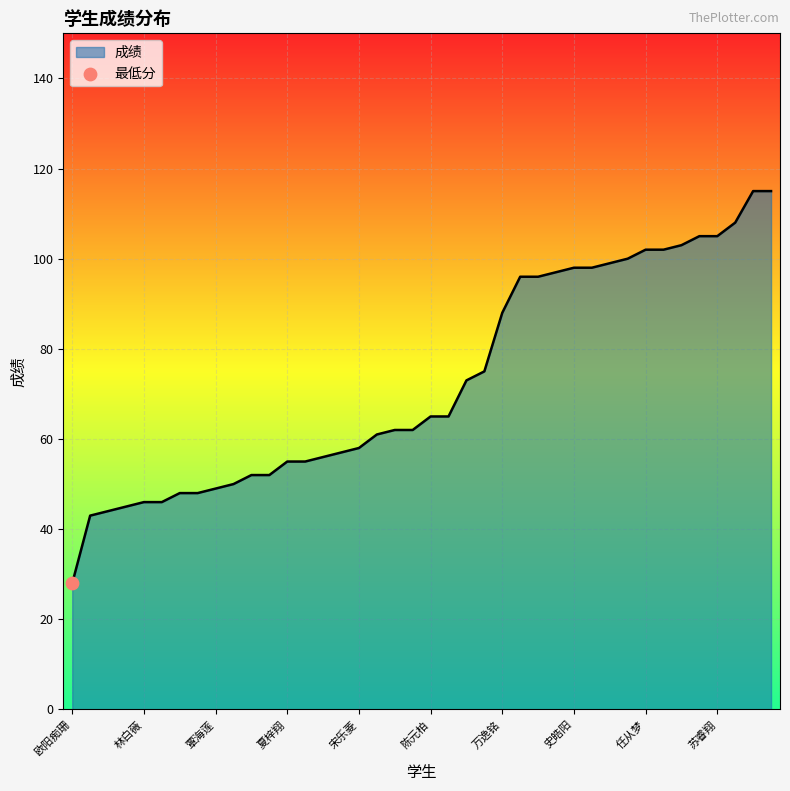

What is the difference between the maximum and minimum values?

87